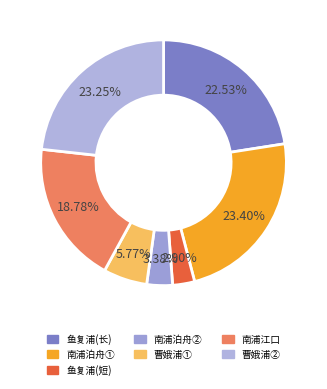

How many slices are in this pie chart?

7